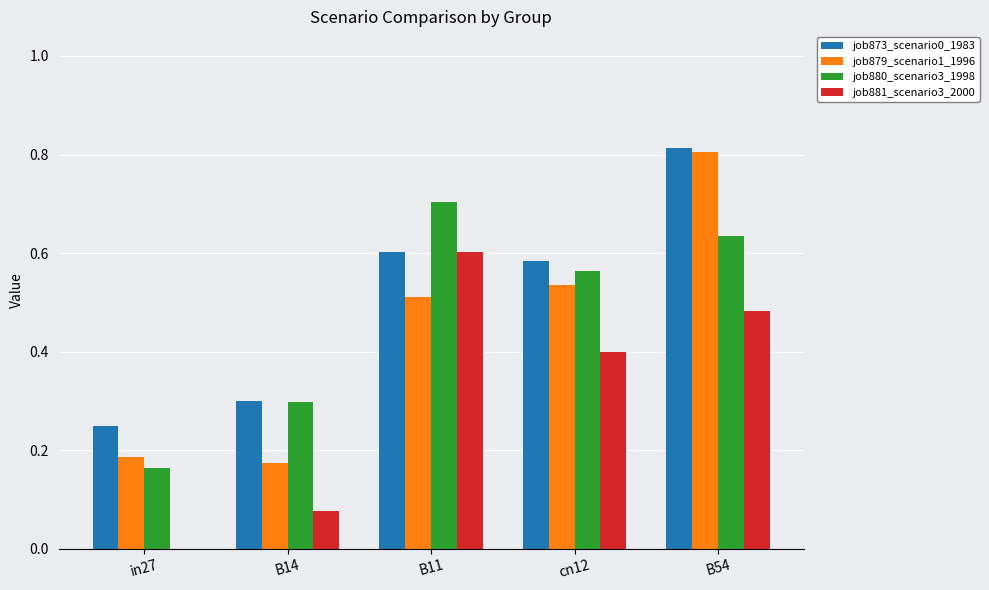

What is the highest value of the job880_scenario3_1998 series?

0.7